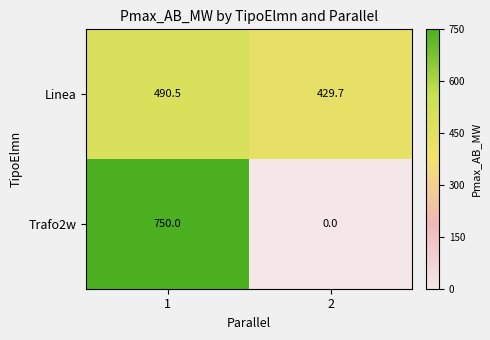

Which series has the largest total across all categories?

Linea